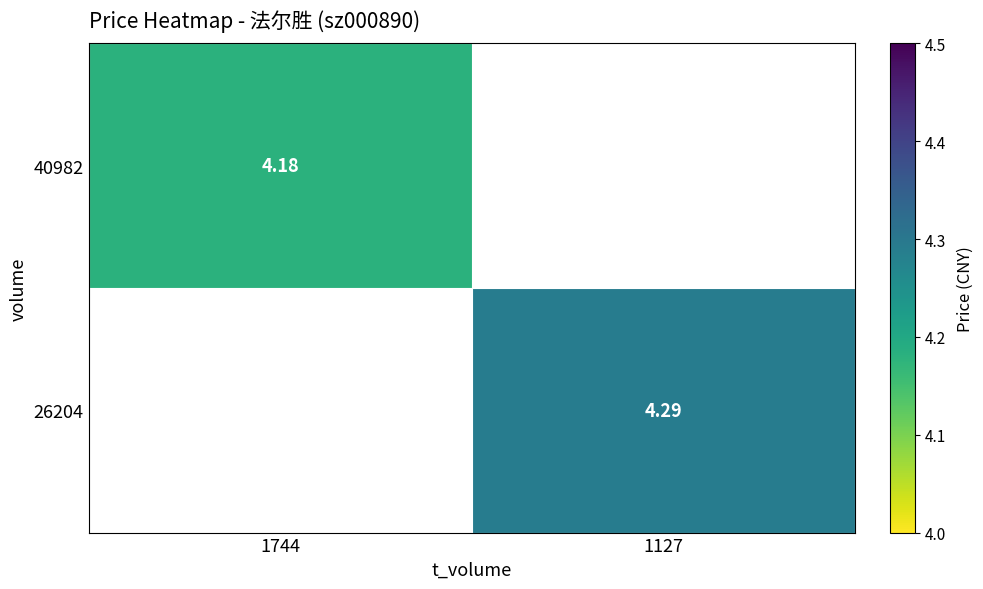

What is the lowest value of the 40982 series?

4.2